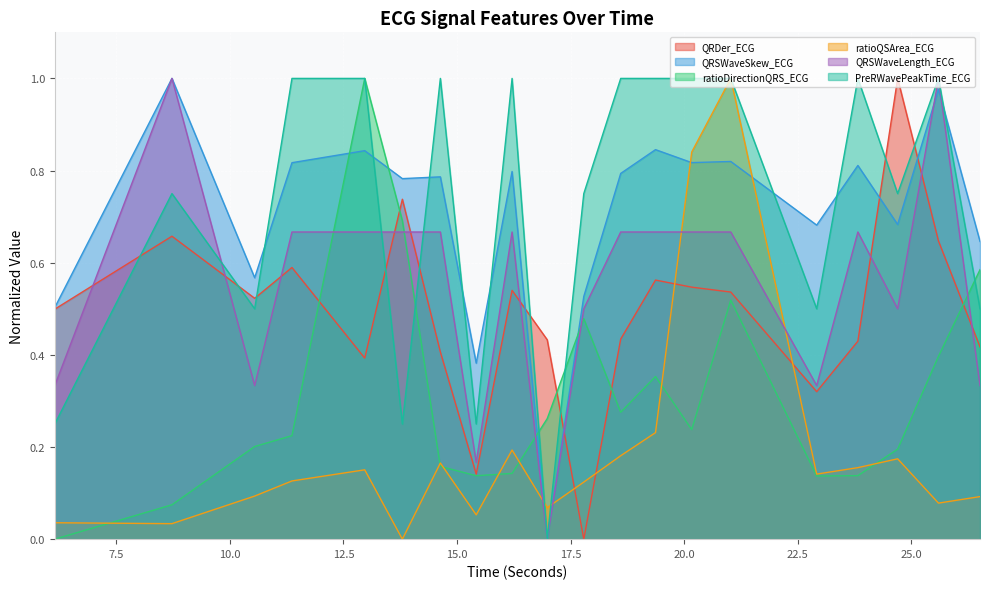

What is the label of the 12th point from the right?

16.2109375